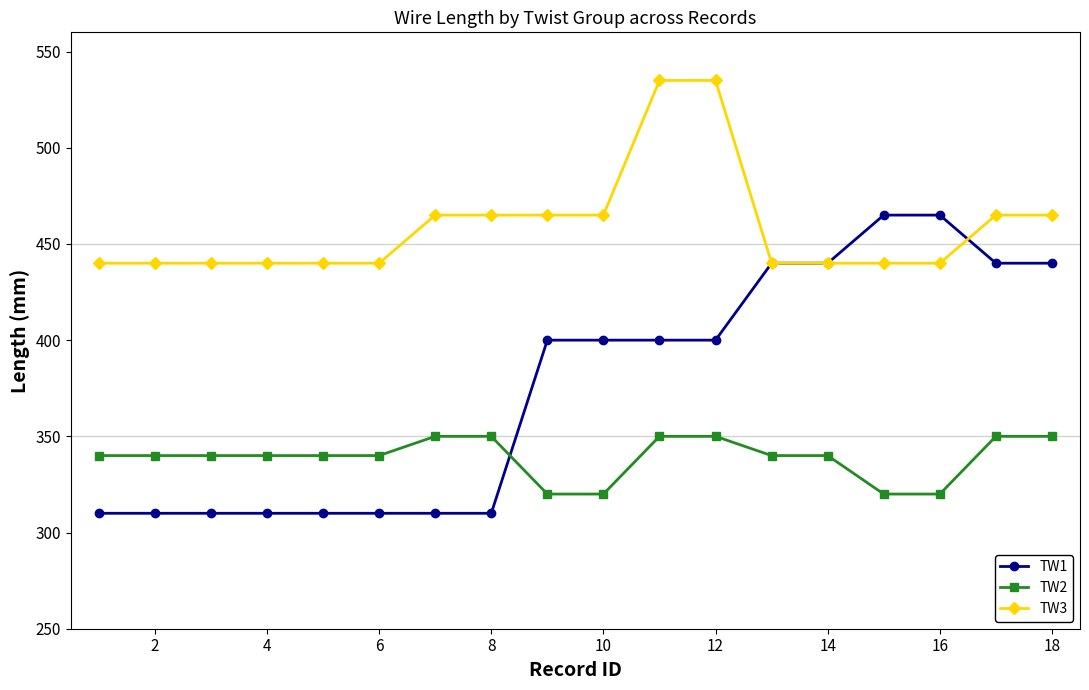

At how many categories does at least one series exceed 366?

18